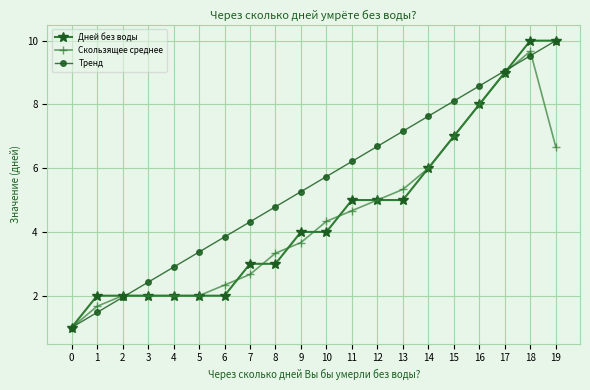

What is the sum of all Дней без воды values?

92.0